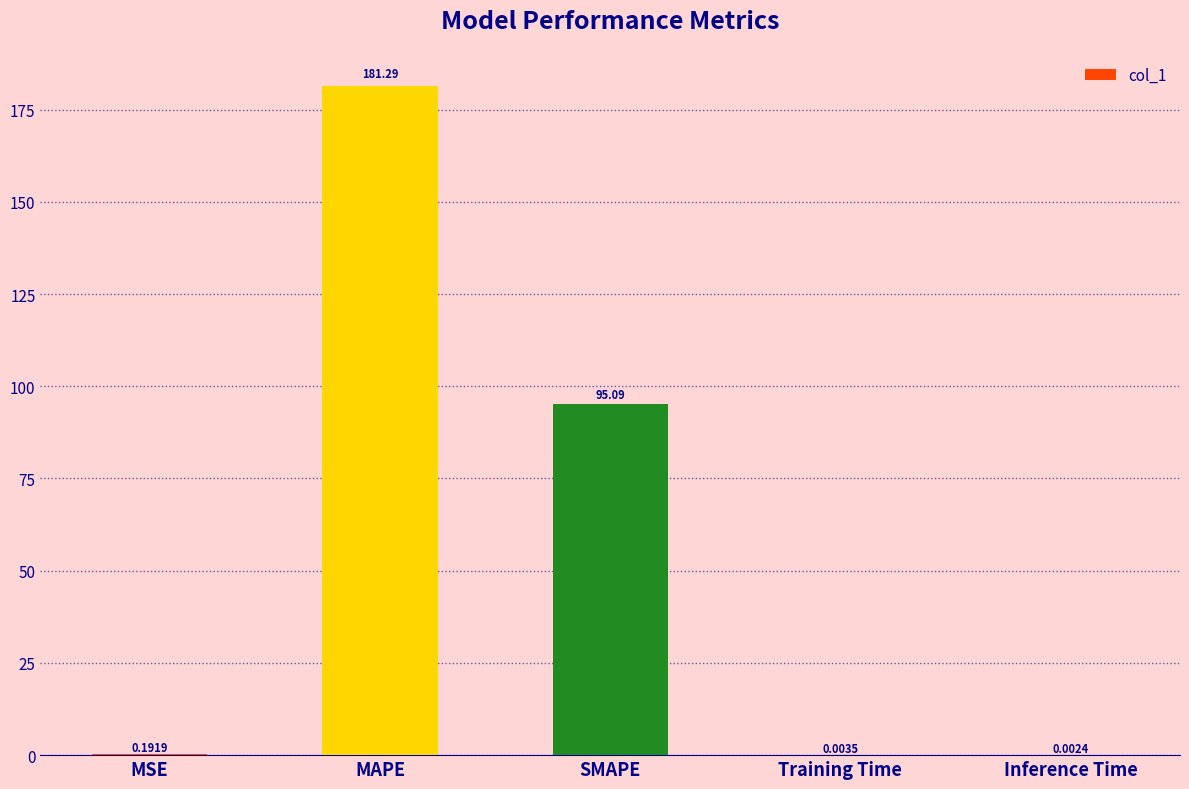

How many series are shown in this chart?

1